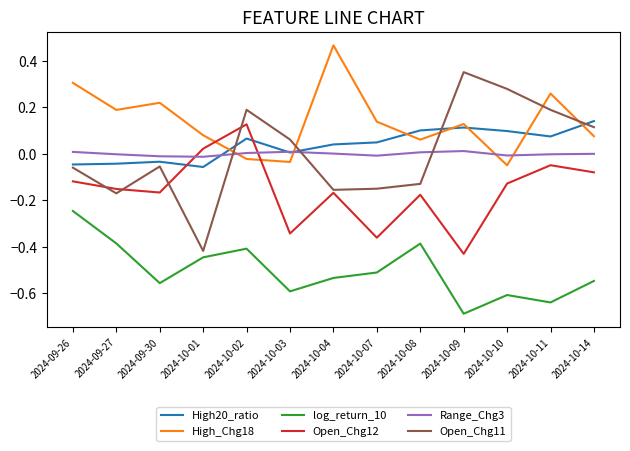

What position from the right is 2024-10-08?

5